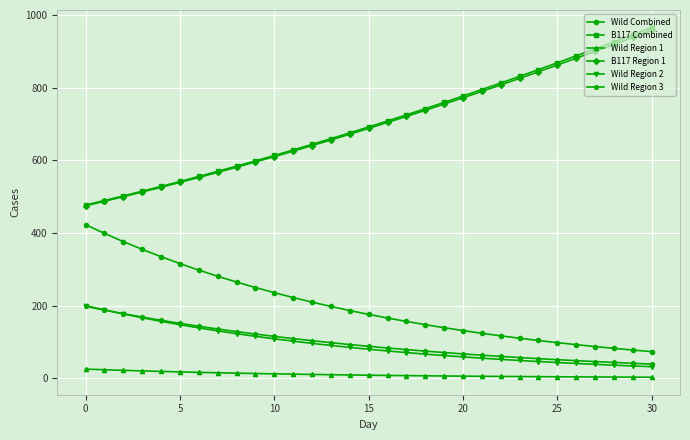

Which series has the largest range (max minus min)?

B117 Combined